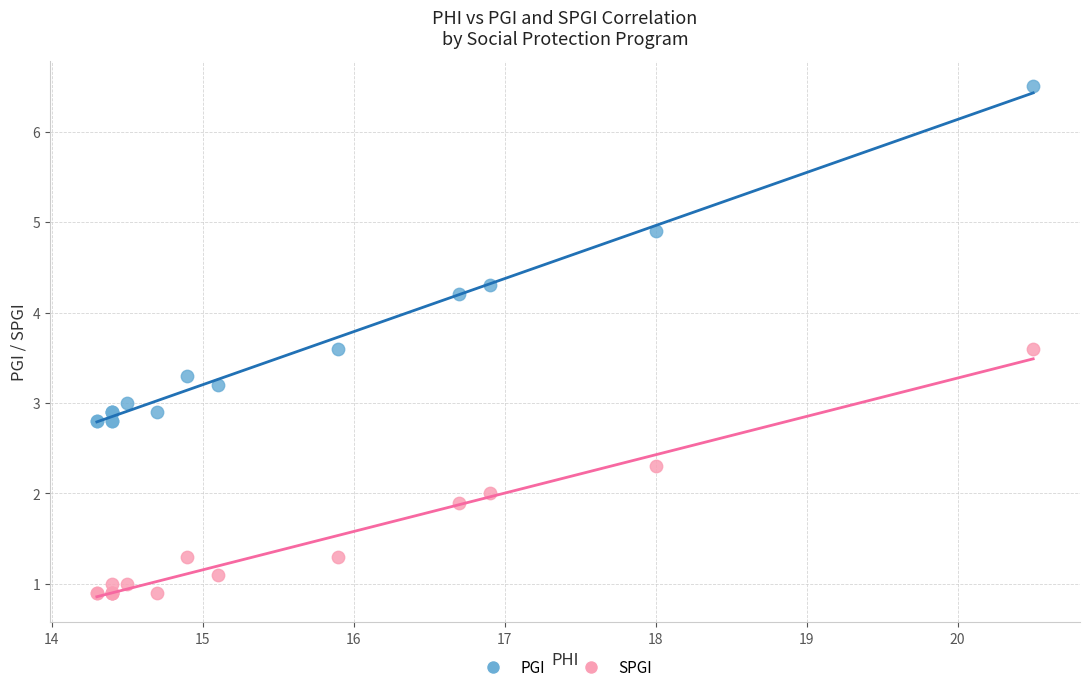

What is the X range (max minus min) for the scatter plot?

6.2